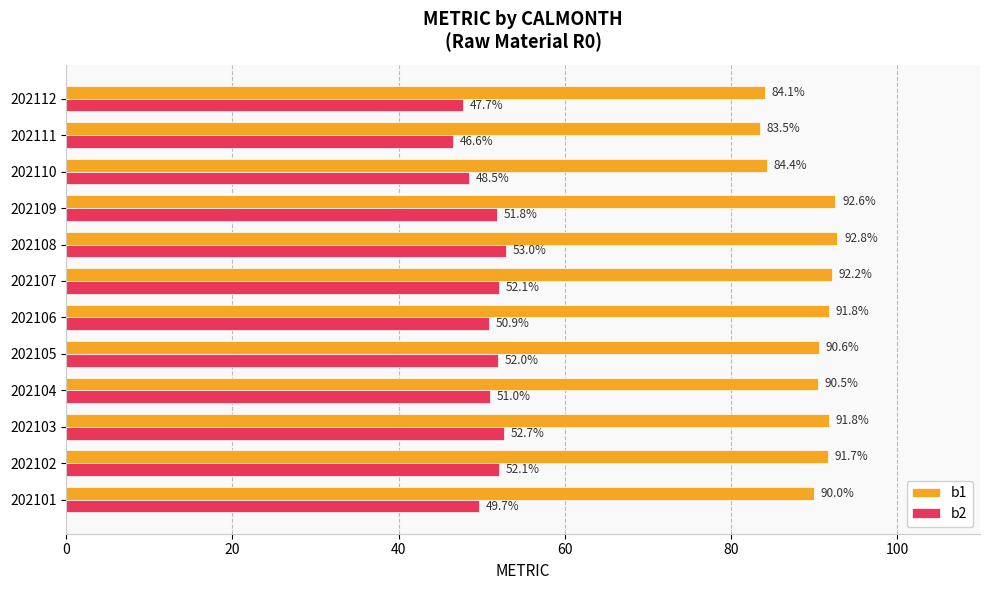

At how many categories does at least one series exceed 73?

12